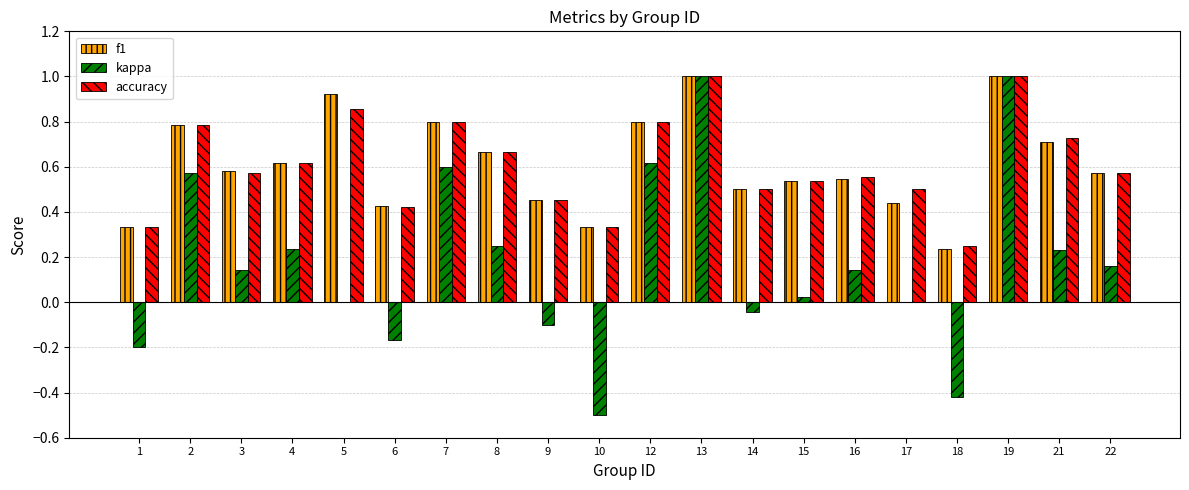

What is the maximum value shown in the chart?

1.0